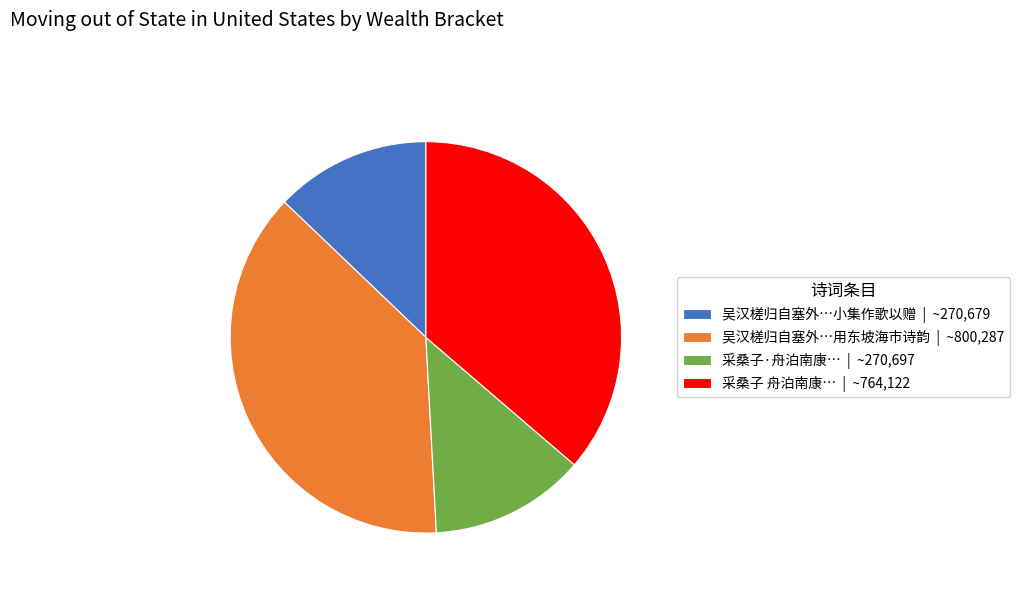

True or false: 吴汉槎归自塞外…小集作歌以赠 | ~270,679 accounts for 13% of the total.

True